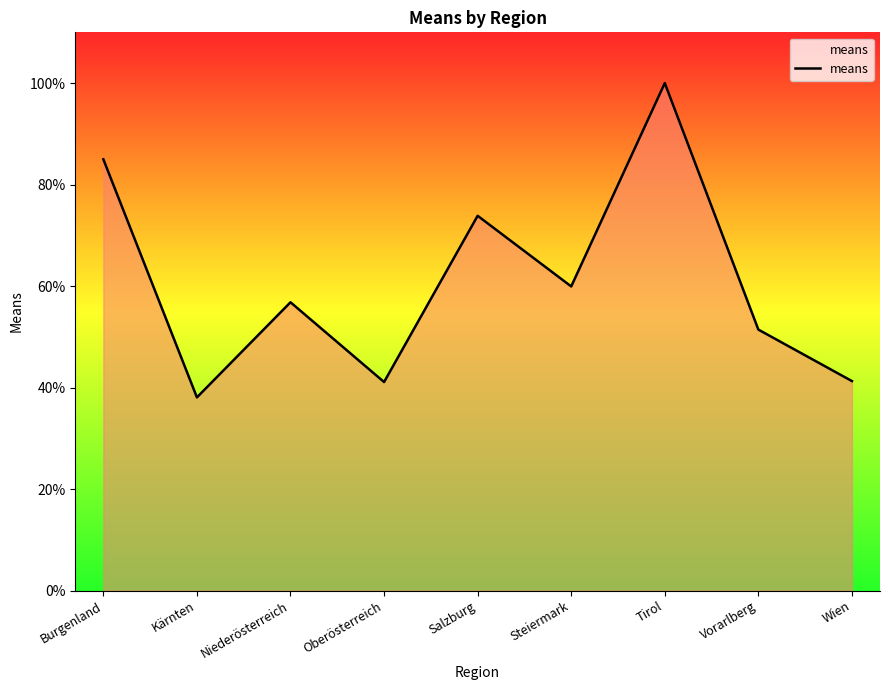

What position from the left is Oberösterreich?

4